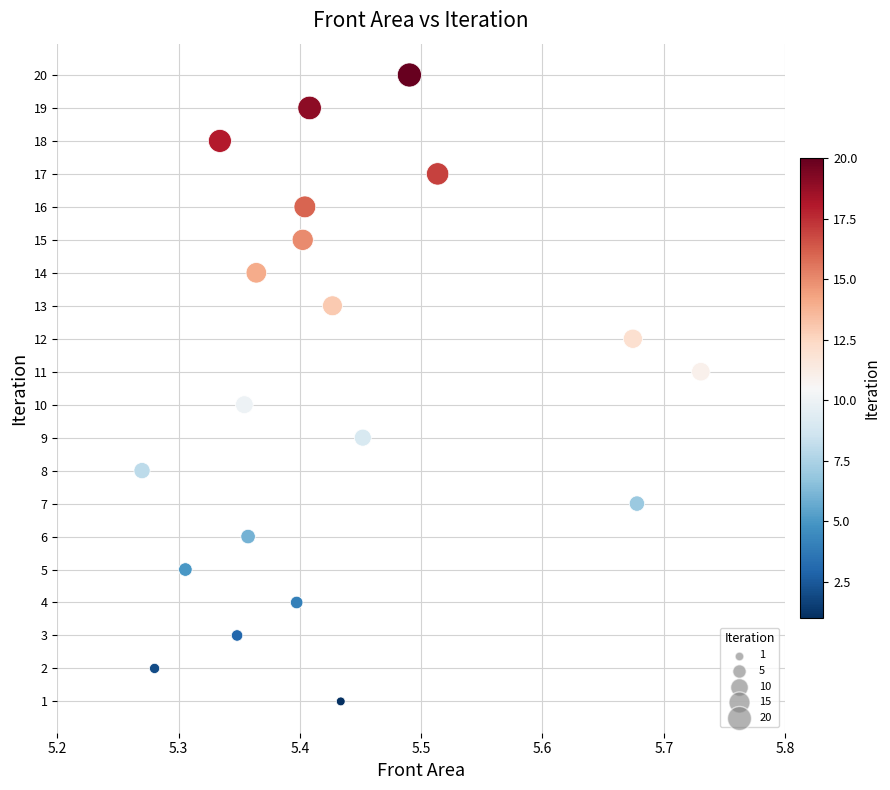

What is the range of Y values (max minus min)?

19